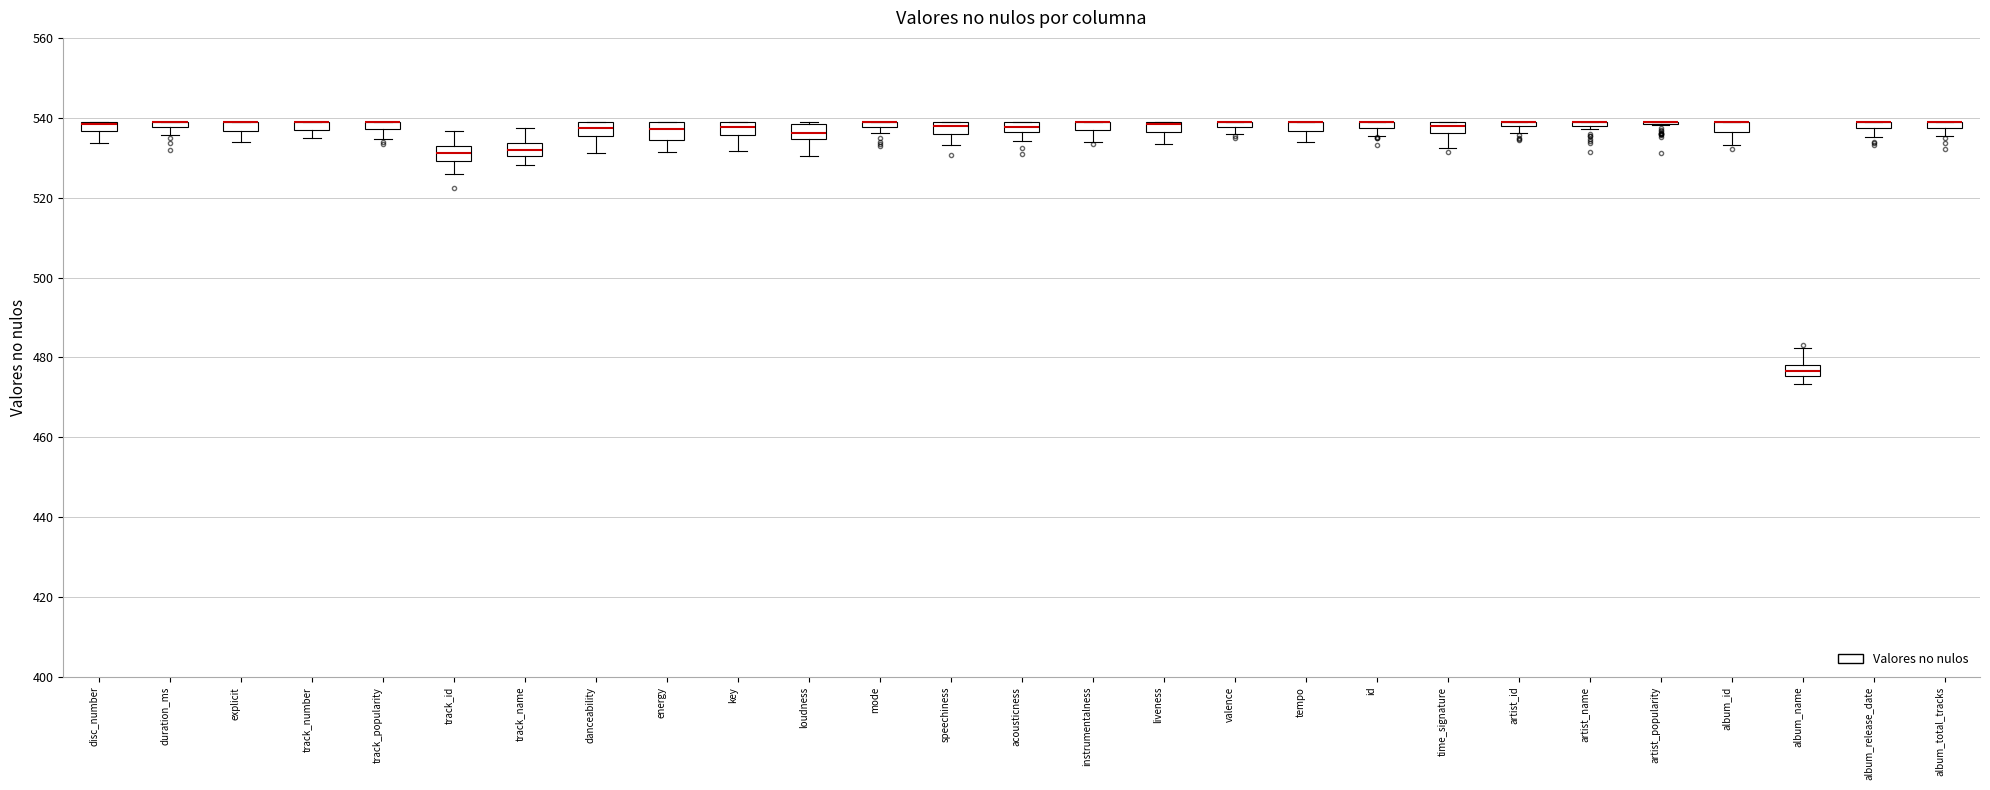

Where does the lower whisker of the box for liveness end on the y-axis? The values are not printed on the chart, so give them approximately, as read against the axis.

534